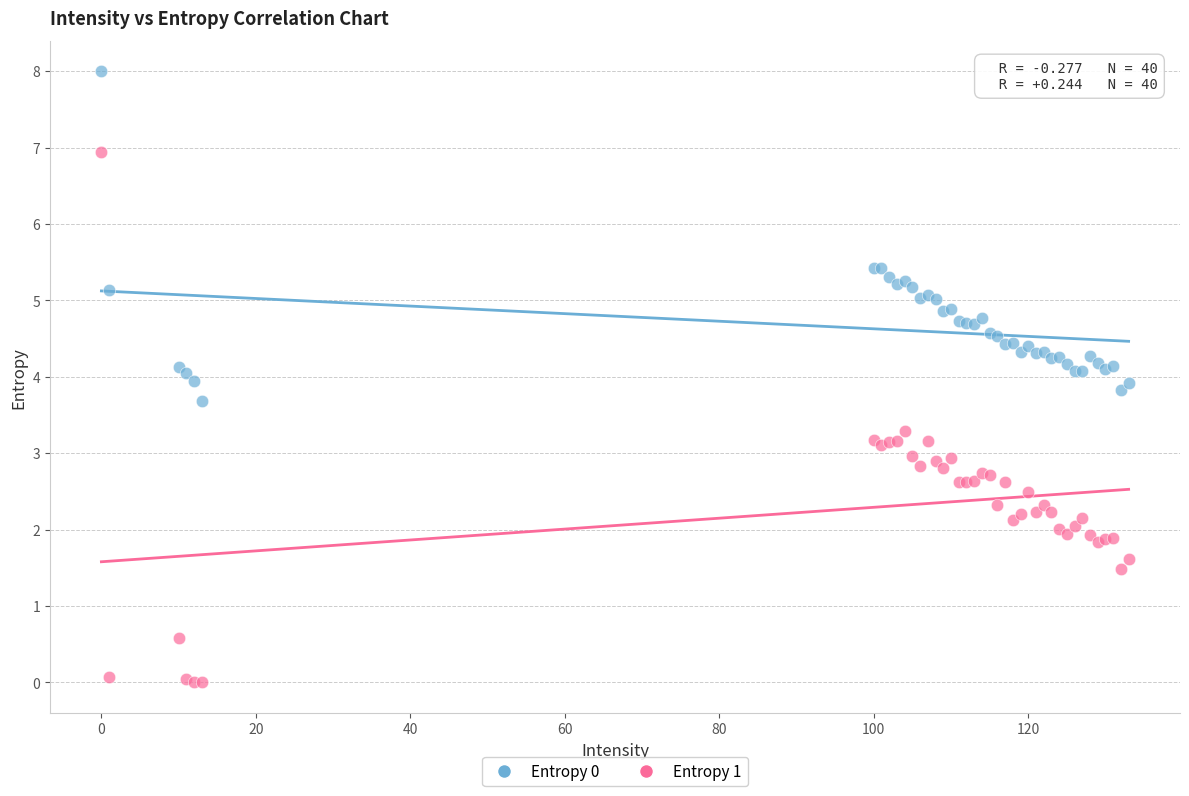

Which series contains the lowest Y value?

Entropy 1